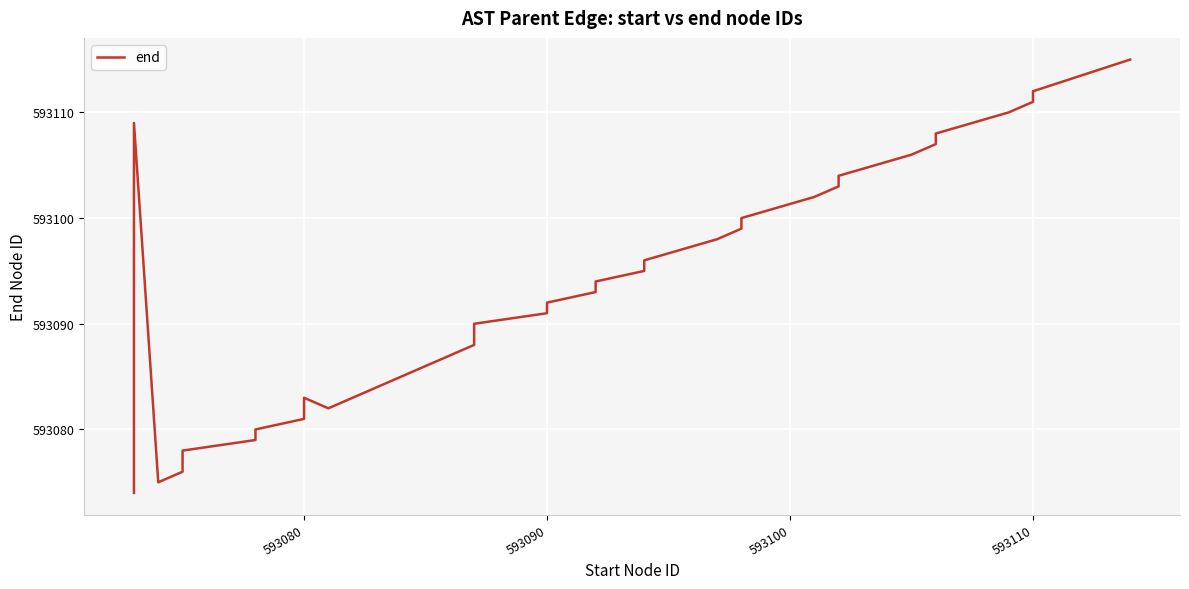

What is the minimum value shown in the chart?

593074